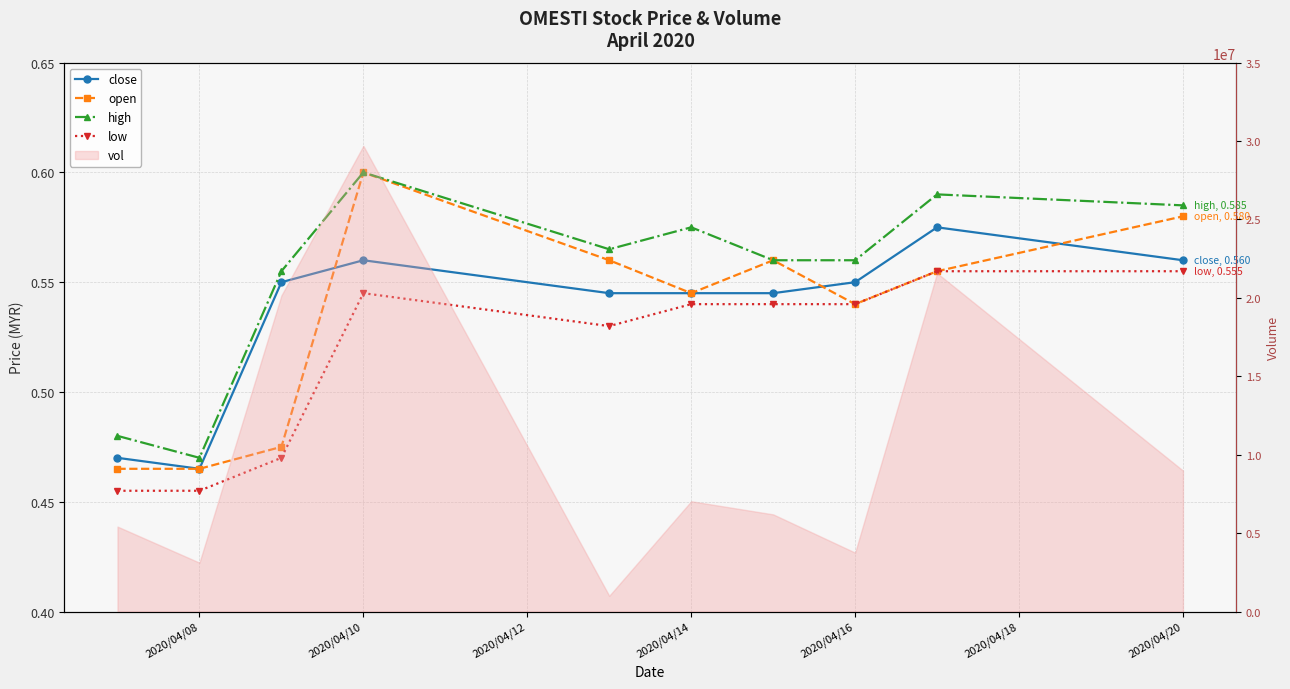

Reading right to left, extract all data points from this chart.

close: 0.6	0.6	0.6	0.5	0.5	0.5	0.6	0.6	0.5	0.5
open: 0.6	0.6	0.5	0.6	0.5	0.6	0.6	0.5	0.5	0.5
high: 0.6	0.6	0.6	0.6	0.6	0.6	0.6	0.6	0.5	0.5
low: 0.6	0.6	0.5	0.5	0.5	0.5	0.5	0.5	0.5	0.5